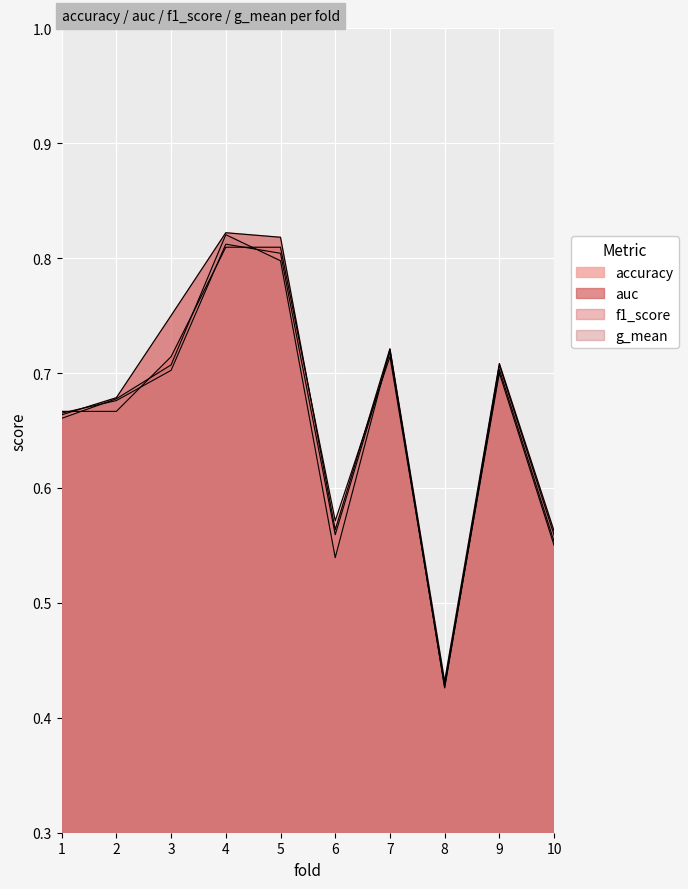

True or false: auc and g_mean intersect in this chart.

False